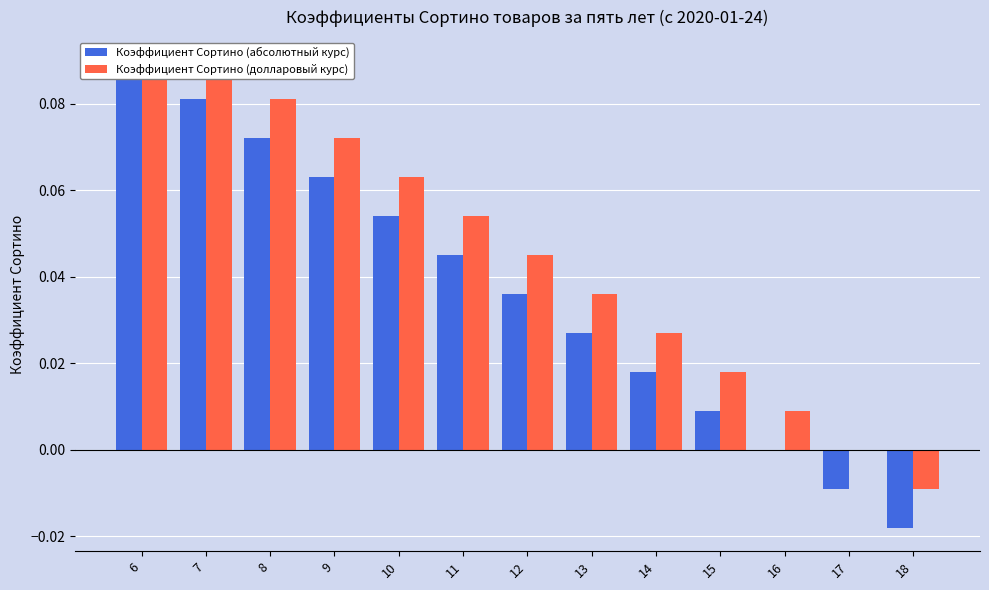

Between 11 and 13, which is larger?

11